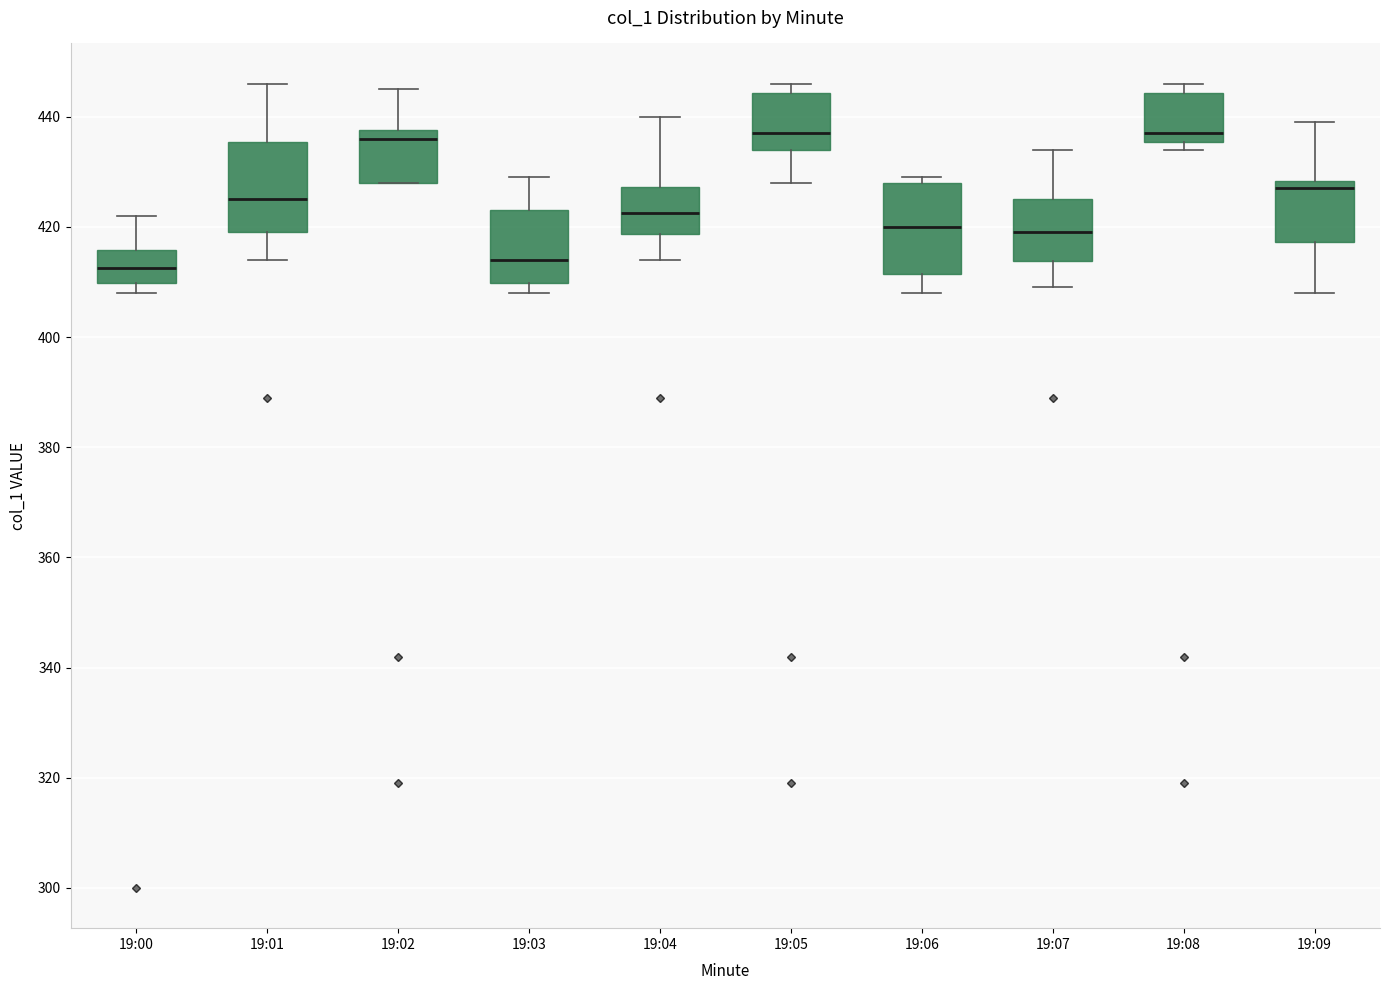

Reading left to right, read every box against the y-axis: the position of its median line, the range the box covers, and the ends of its whiskers. The values are not printed on the chart, so give them approximately, as read against the axis.

19:00: median 412, box 410 to 416, whiskers 408 to 422
19:01: median 426, box 420 to 436, whiskers 414 to 446
19:02: median 436, box 428 to 438, whiskers 428 to 446
19:03: median 414, box 410 to 424, whiskers 408 to 430
19:04: median 422, box 418 to 428, whiskers 414 to 440
19:05: median 438, box 434 to 444, whiskers 428 to 446
19:06: median 420, box 412 to 428, whiskers 408 to 430
19:07: median 420, box 414 to 426, whiskers 410 to 434
19:08: median 438, box 436 to 444, whiskers 434 to 446
19:09: median 428 (just below the box's upper edge), box 418 to 428, whiskers 408 to 440